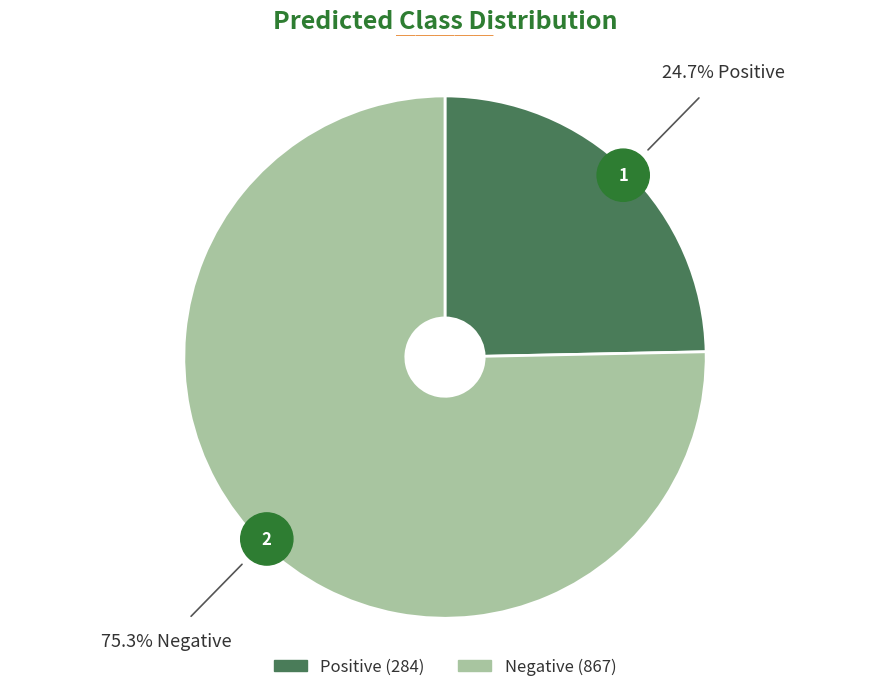

Combined, what portion of the pie is Positive and Negative?

100.0%